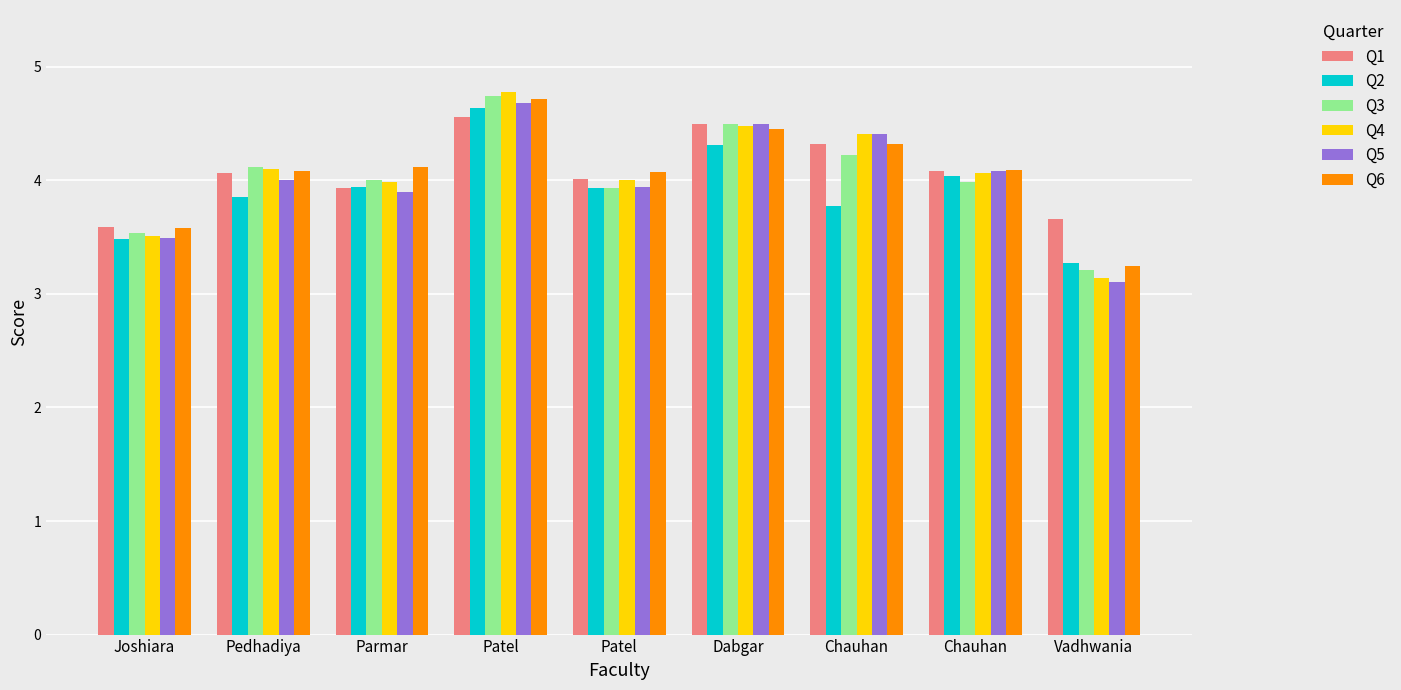

At which label is Q5 closest to 3?

Vadhwania